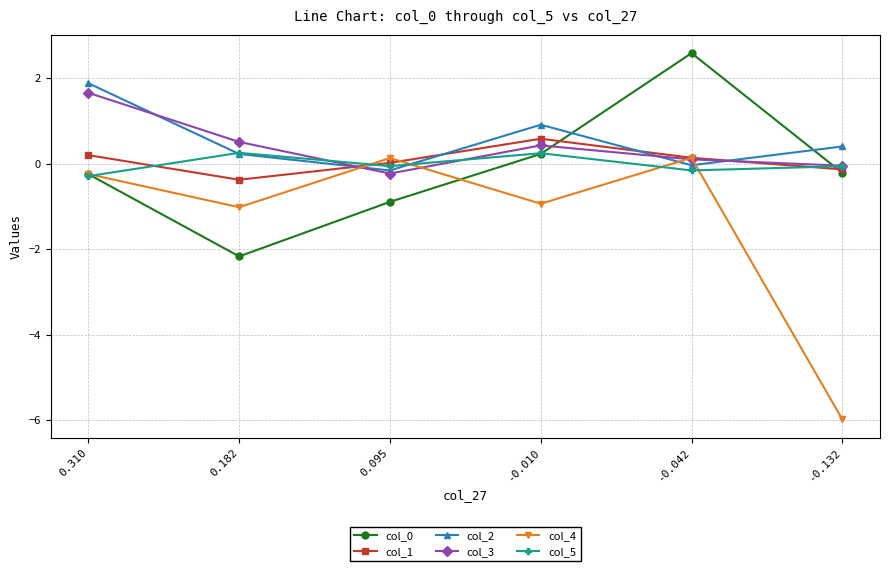

In col_5, how many points are higher than both neighbors (excluding endpoints)?

2